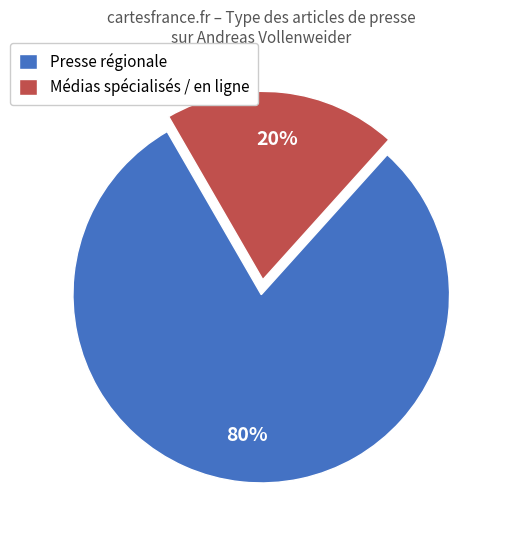

What is the smallest slice in the pie chart?

Médias spécialisés / en ligne